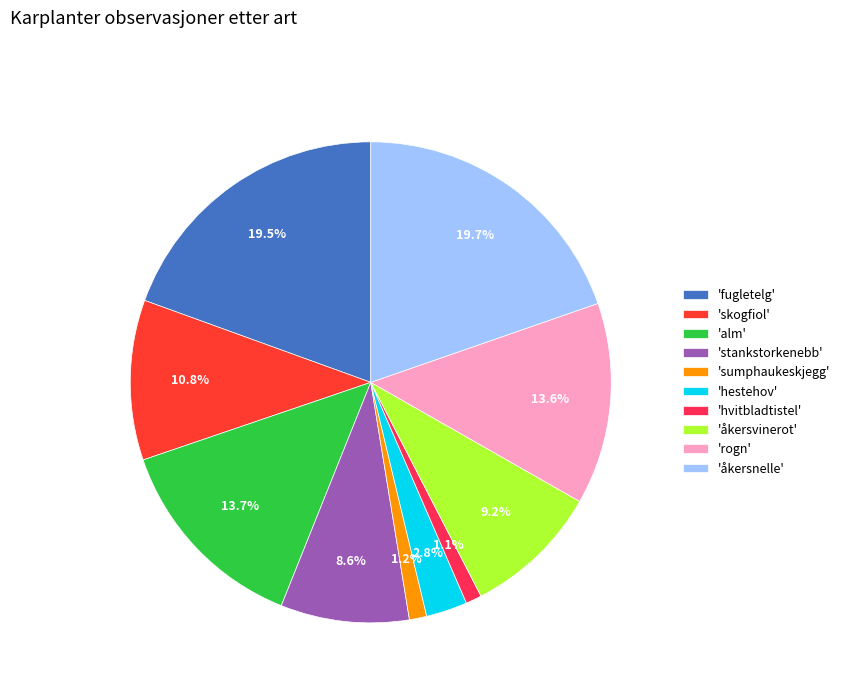

How many segments does this pie chart have?

10